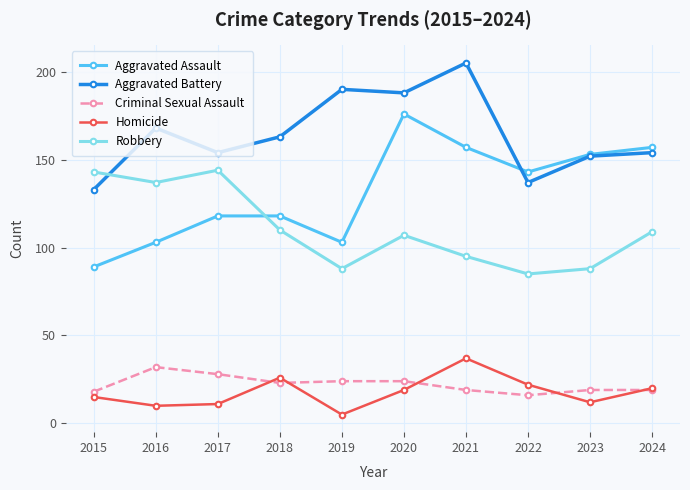

What is the total value across all series at 2019?

410